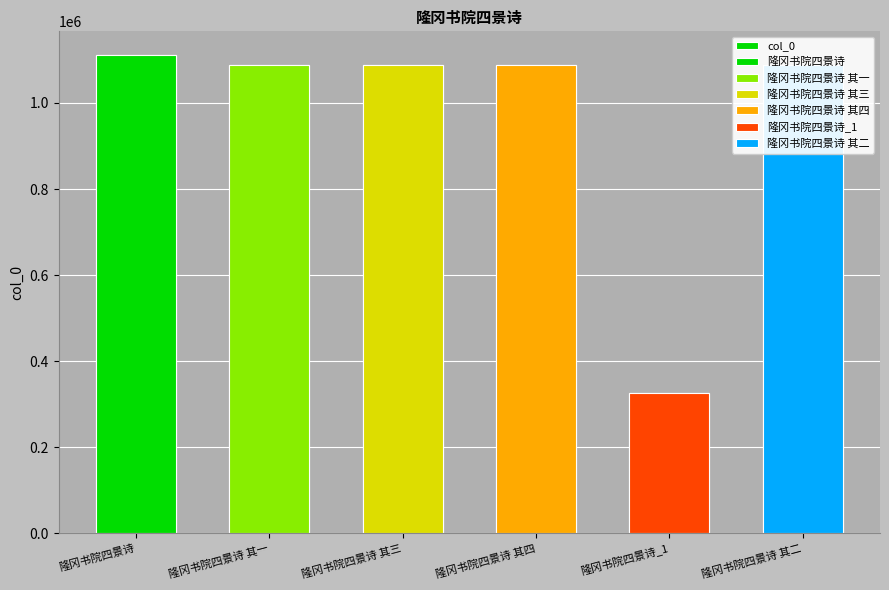

Approximately how many times larger is the value at 隆冈书院四景诗 其一 compared to 隆冈书院四景诗 其二?

1.0